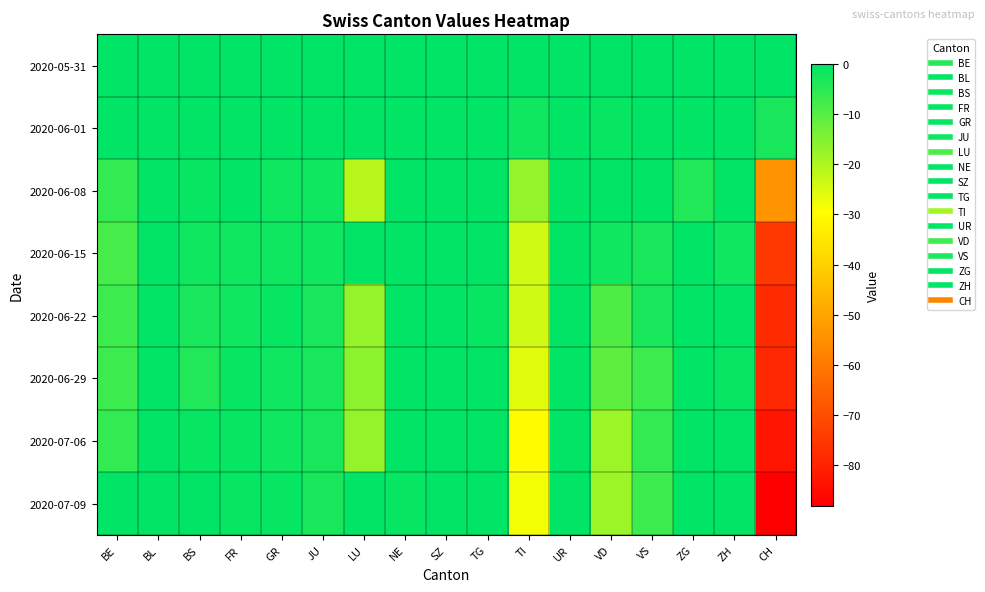

At ZH, list the series in order from smallest to largest.

2020-06-15, 2020-06-29, 2020-05-31, 2020-06-01, 2020-06-08, 2020-06-22, 2020-07-06, 2020-07-09